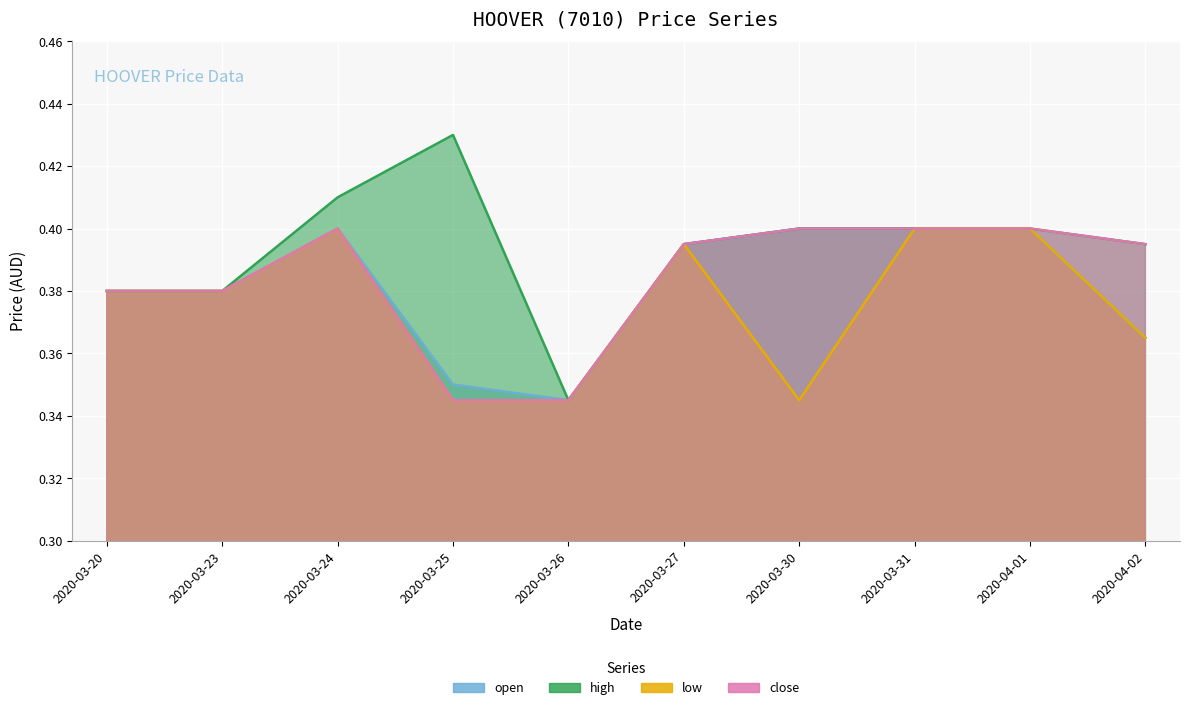

What is the label of the 9th point from the left?

2020-04-01